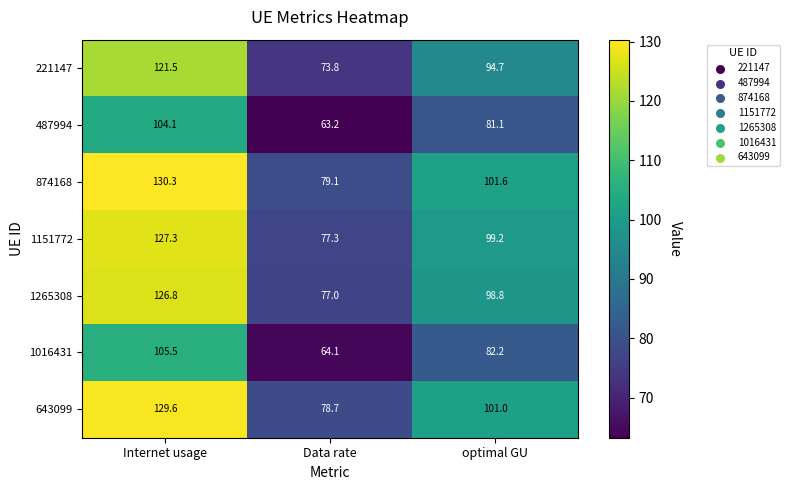

How many categories are shown in the chart?

3